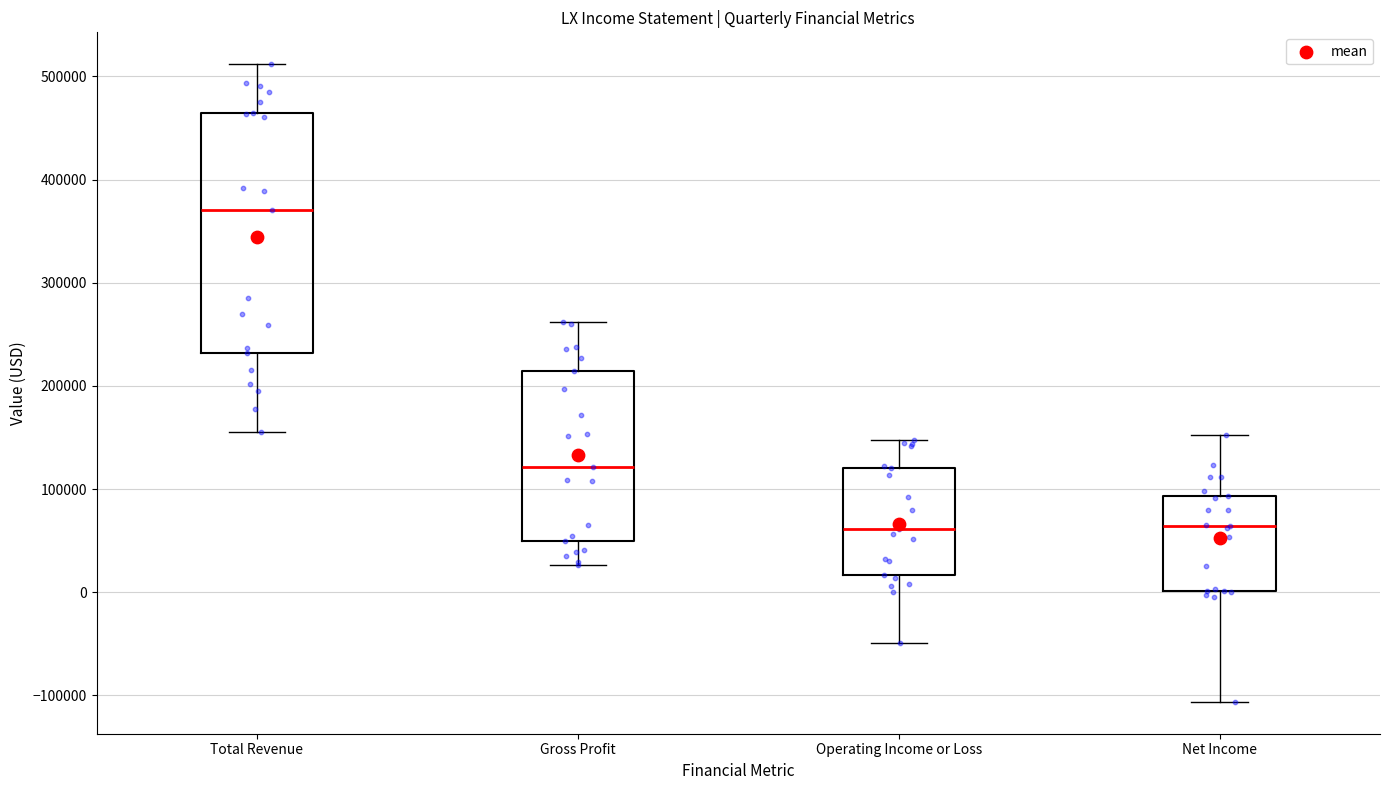

Reading left to right, transcribe this box plot: for each box, give where its median line is, the range the box spans, and where its two whiskers end, as read against the y-axis. The values are not printed on the chart, so give them approximately, as read against the axis.

Total Revenue: median 370000, box 230000 to 460000, whiskers 160000 to 510000
Gross Profit: median 120000, box 50000 to 210000, whiskers 30000 to 260000
Operating Income or Loss: median 60000, box 20000 to 120000, whiskers -50000 to 150000
Net Income: median 60000, box 0 to 90000, whiskers -110000 to 150000